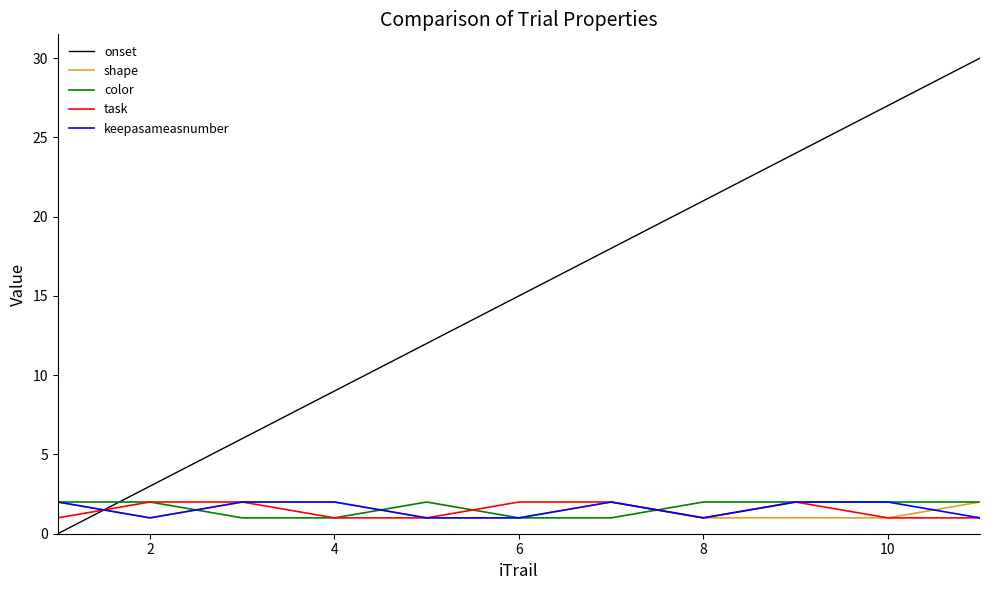

How many lines are shown in the chart?

5